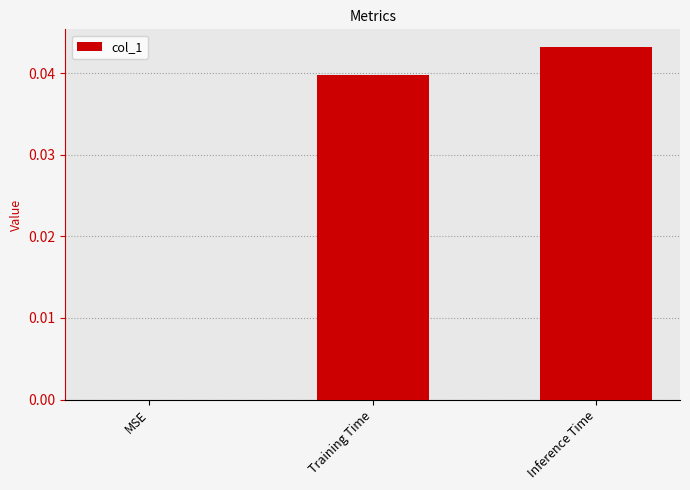

The chart shows a value of 0.0 at MSE. True or false?

True